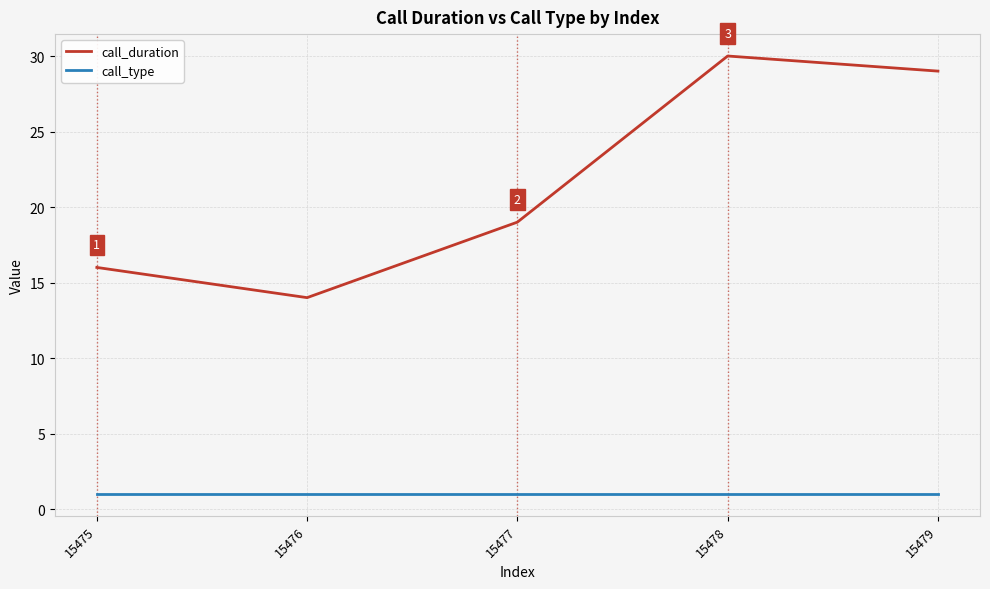

True or false: call_duration and call_type intersect in this chart.

False